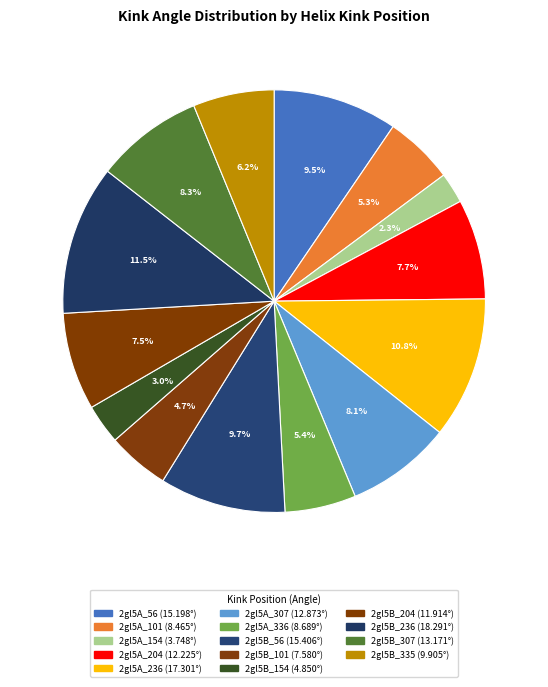

To the nearest percent, what is the difference between the largest and smallest slice percentages?

9%